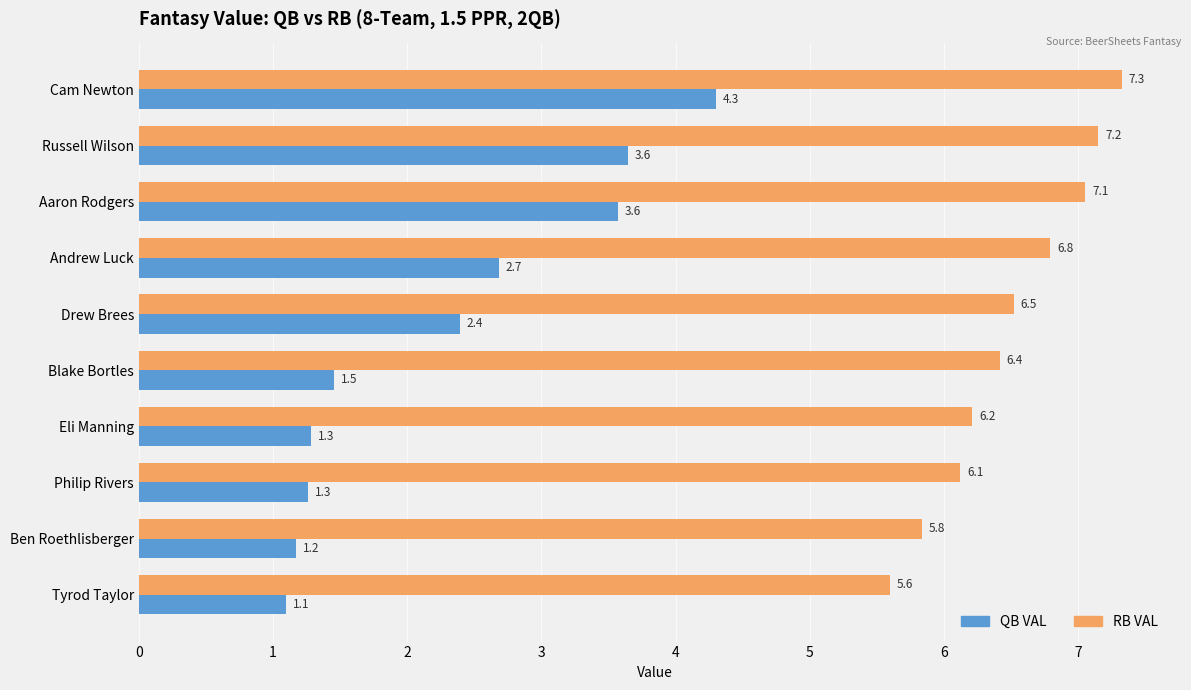

Is the value of RB VAL at Aaron Rodgers greater than the value of QB VAL at Cam Newton?

Yes